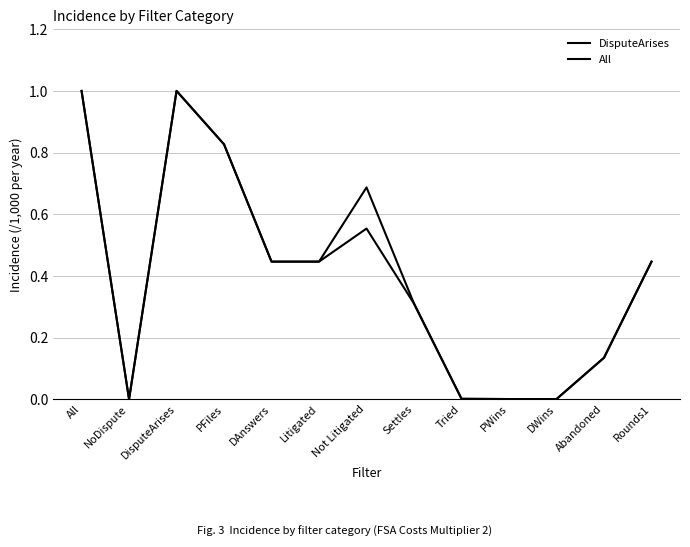

True or false: DisputeArises and All cross at least once.

False